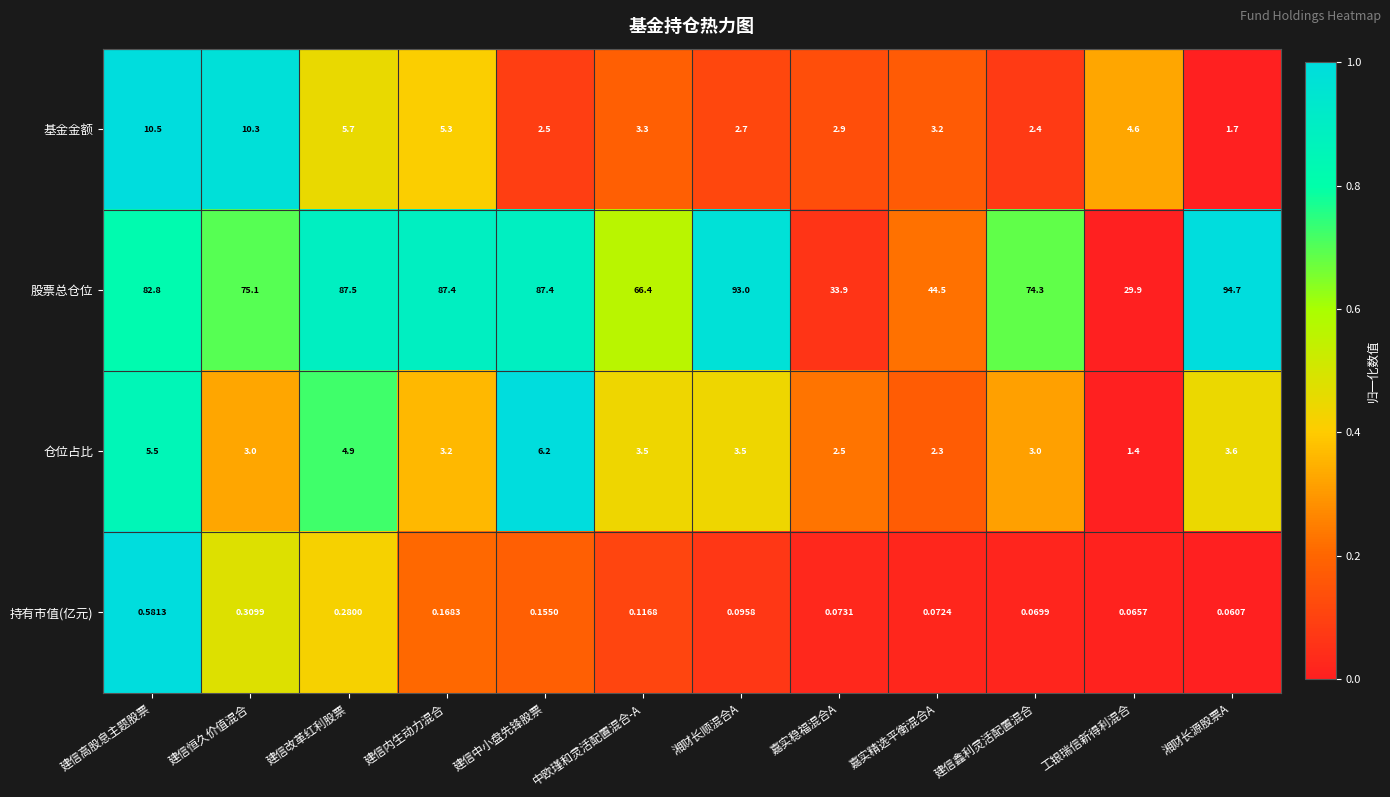

At which category does the chart reach its minimum across all series?

湘财长源股票A